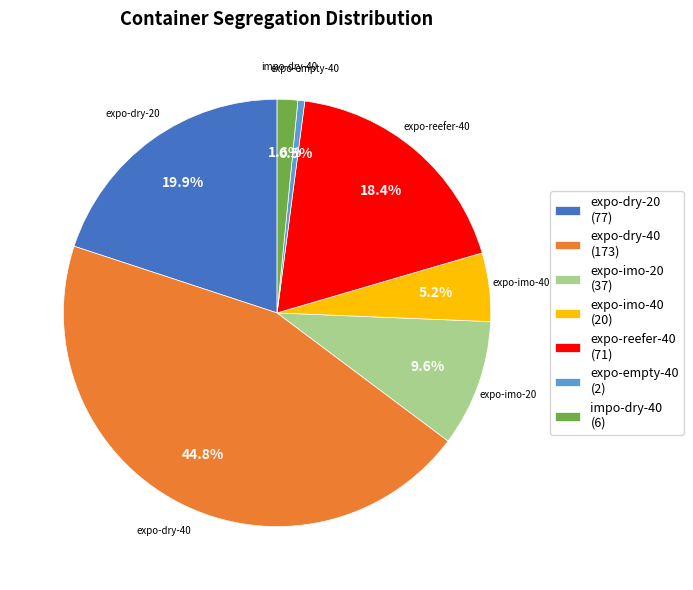

What percentage do expo-imo-20 (37) and expo-reefer-40 (71) together represent?

28.0%